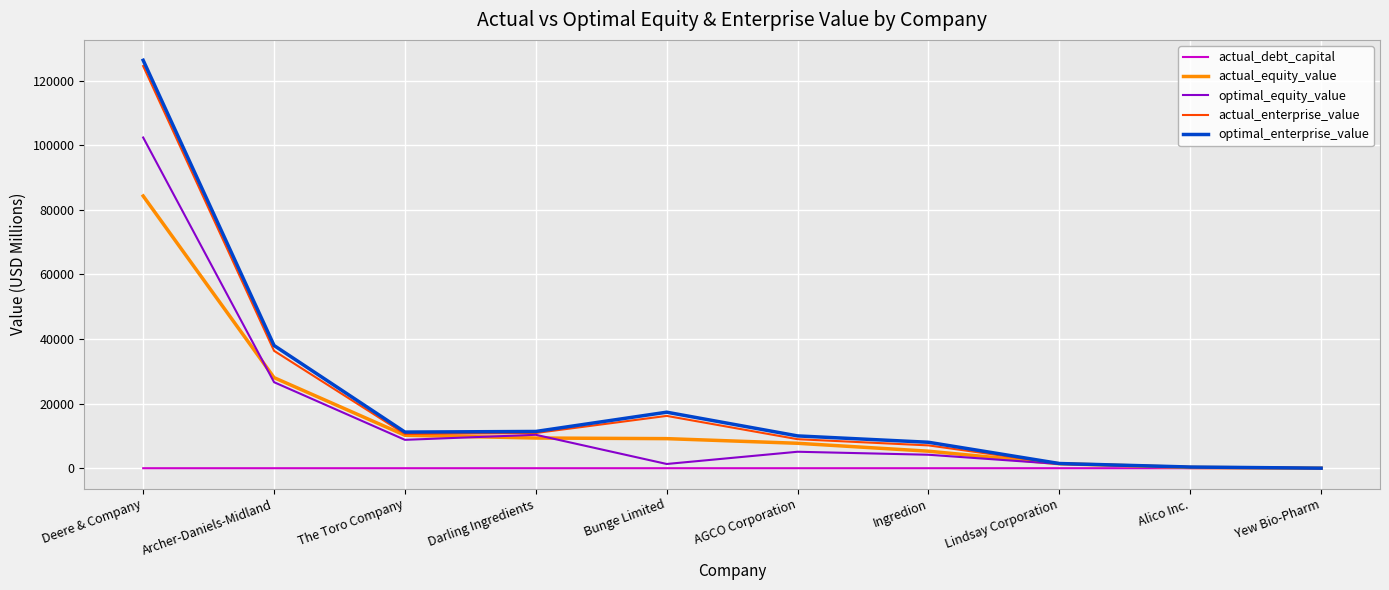

What position from the right is Lindsay Corporation?

3